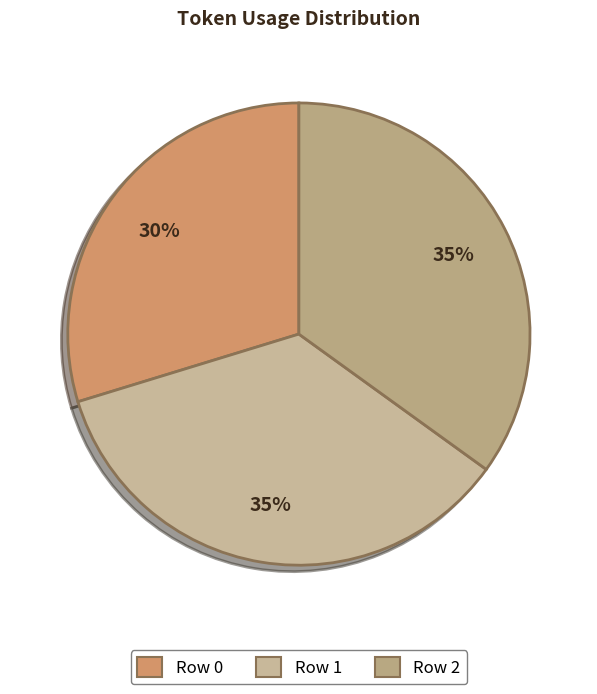

Count the number of slices in the pie.

3